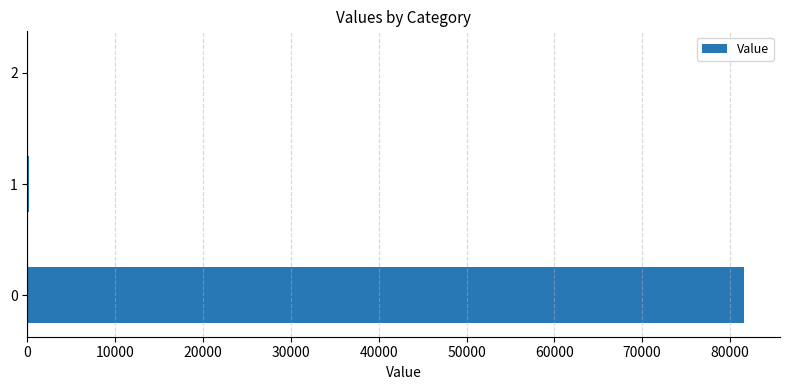

What is the greatest value displayed?

81613.2